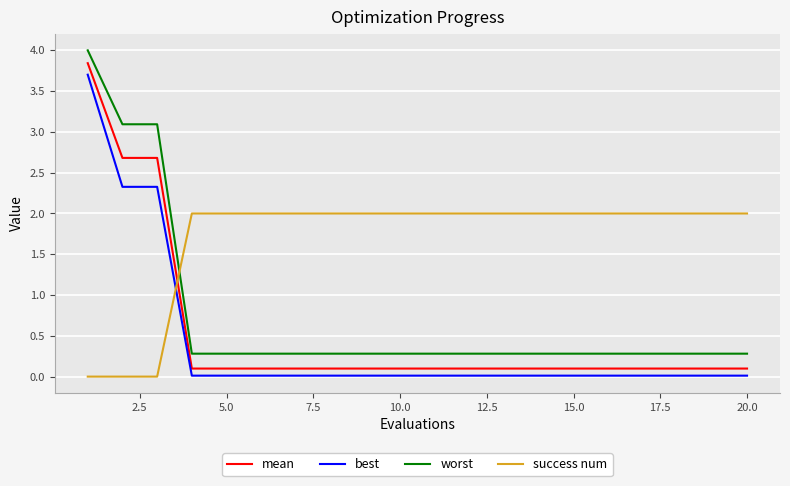

What is the sum of all mean values?

10.9